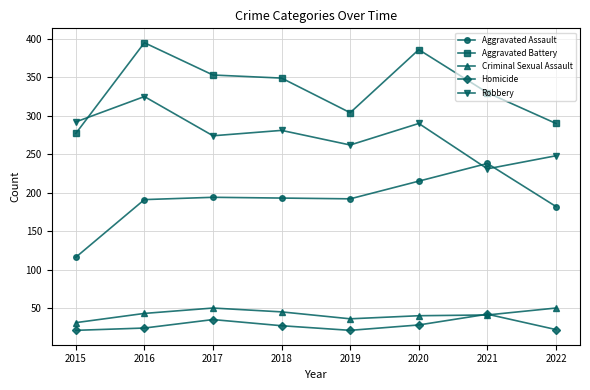

At which category is the sum across all series the highest?

2016